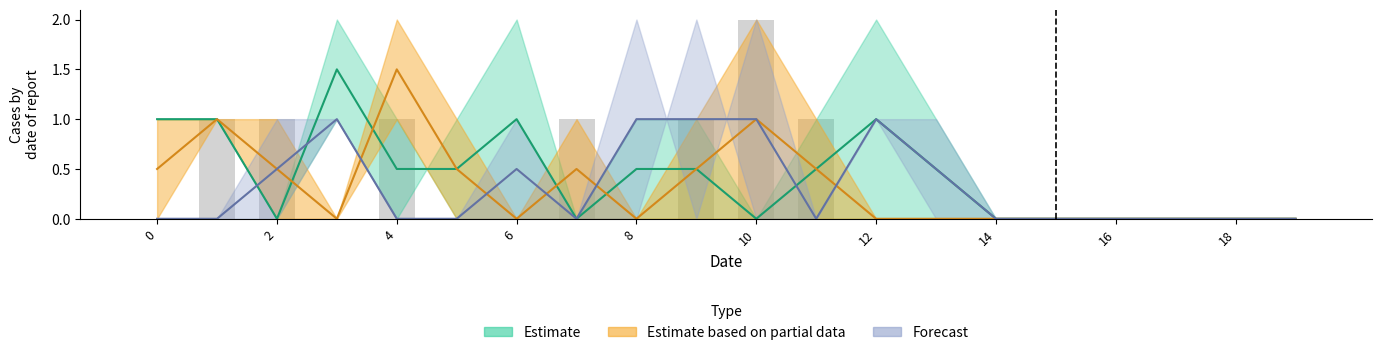

Which has a higher value, 6 or 9?

6